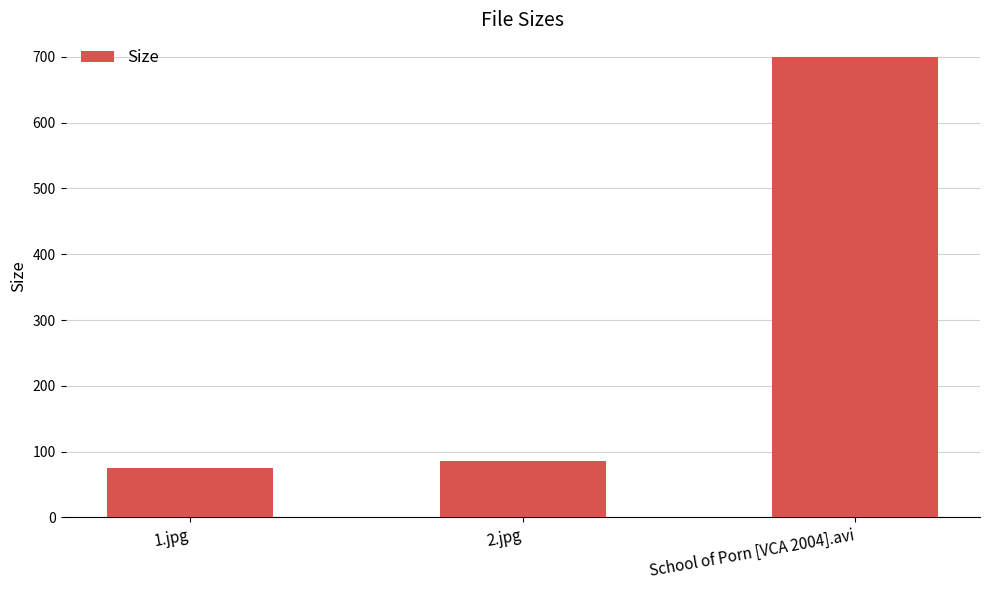

Is it true that the value at School of Porn [VCA 2004].avi is 968.9?

False